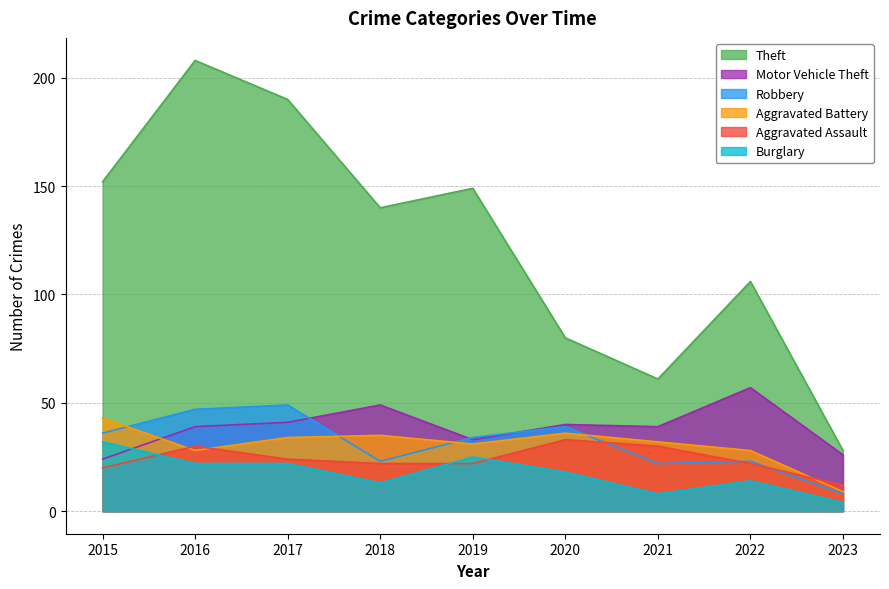

How many series are shown in this chart?

6